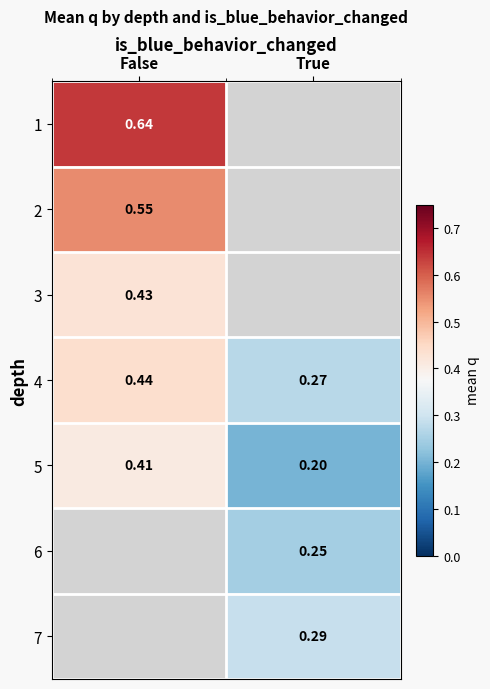

Is the value of 6 at True greater than the value of 4 at False?

No